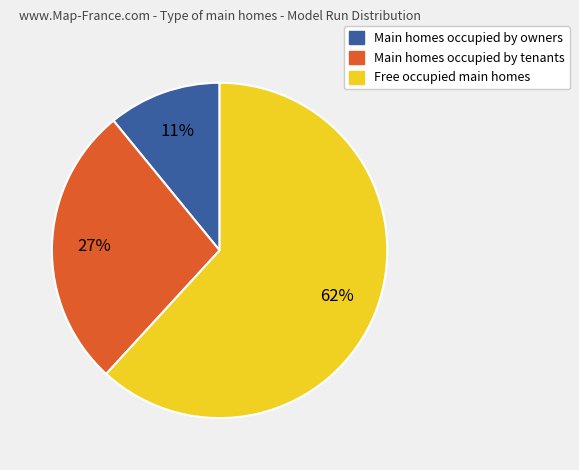

To the nearest percent, what is the average slice percentage?

33%